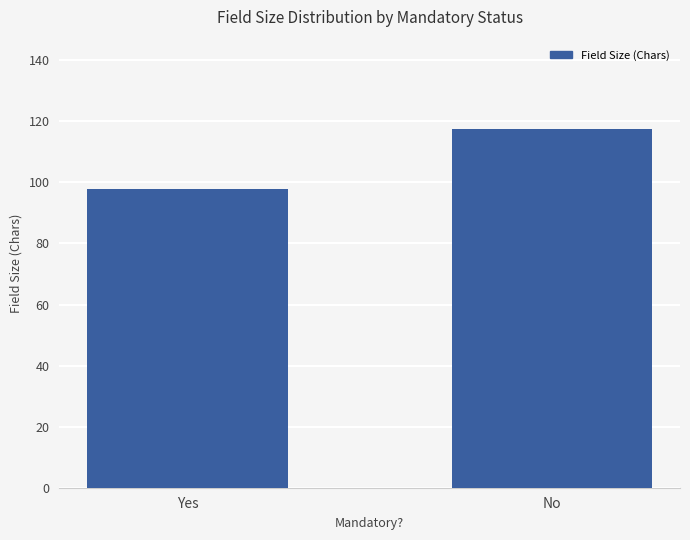

Reading left to right, list all the values displayed in this chart.

97.8	117.4